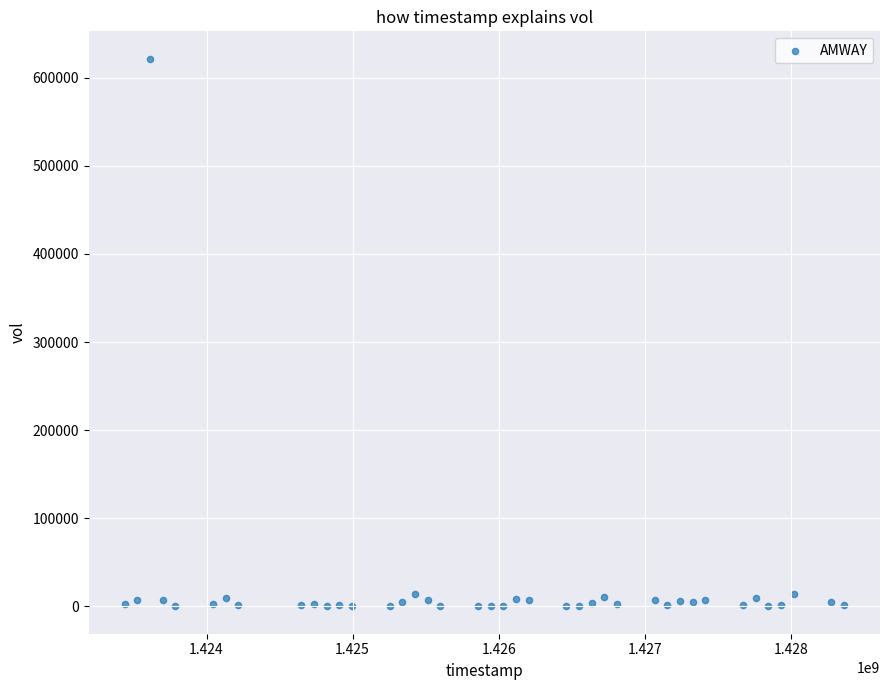

What is the range of Y values (max minus min)?

621600